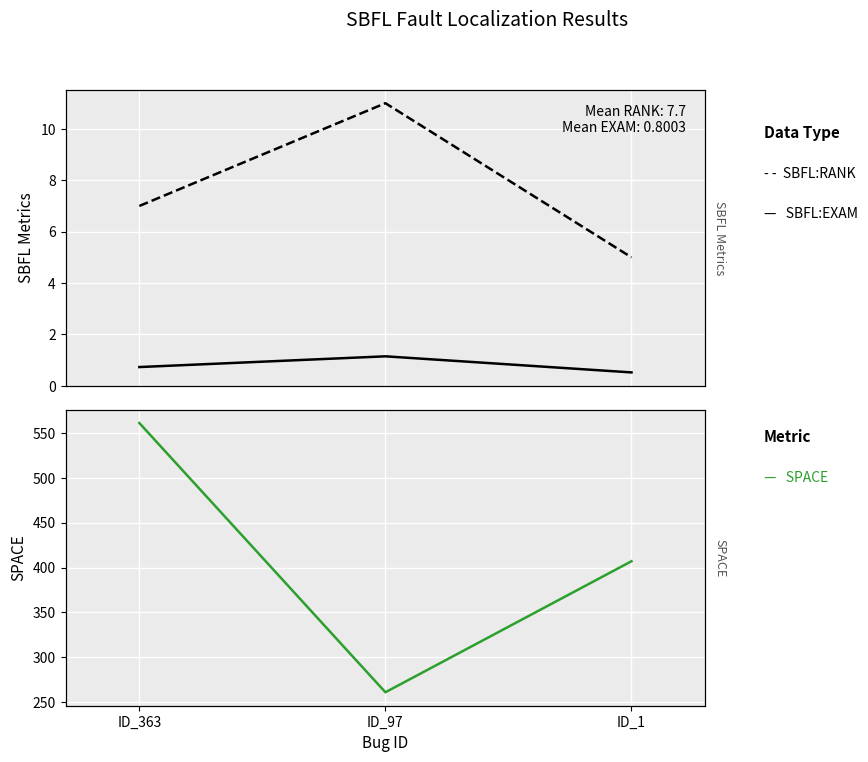

Between ID_97 and ID_363, which is larger?

ID_97